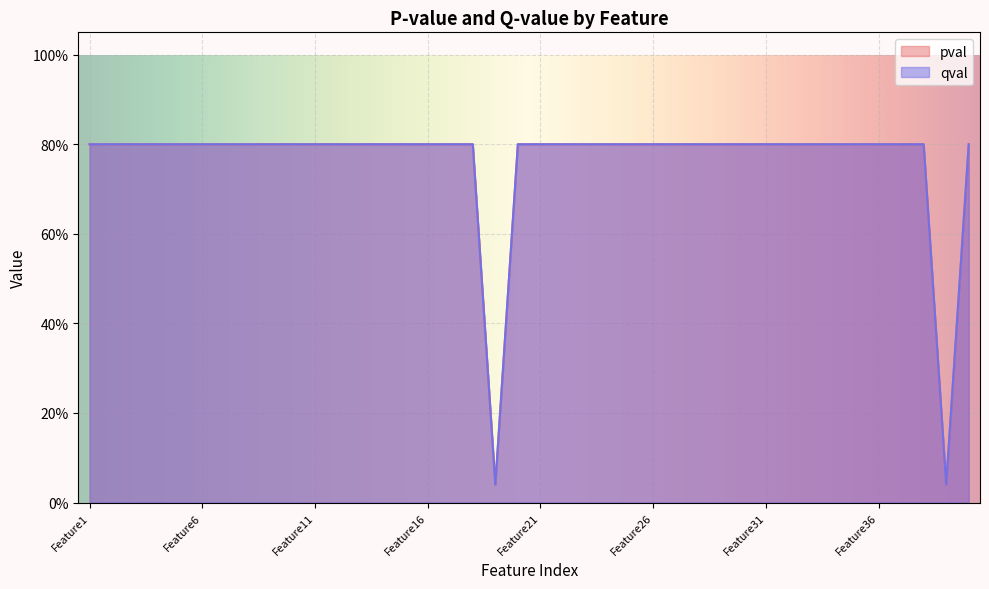

What is the sum of the qval values at Feature10 and Feature13?

1.6